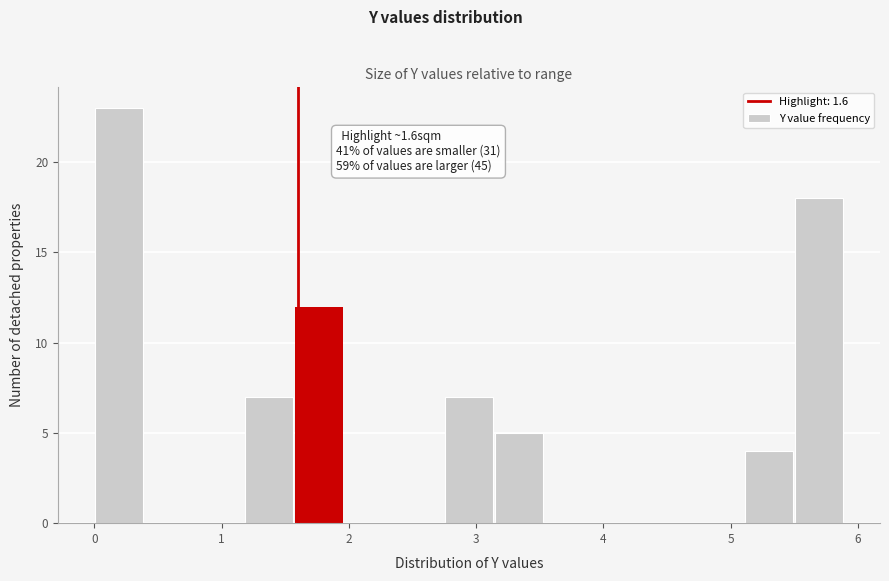

Read against the x-axis, roughly where is the centre of the tallest bar?

0.2